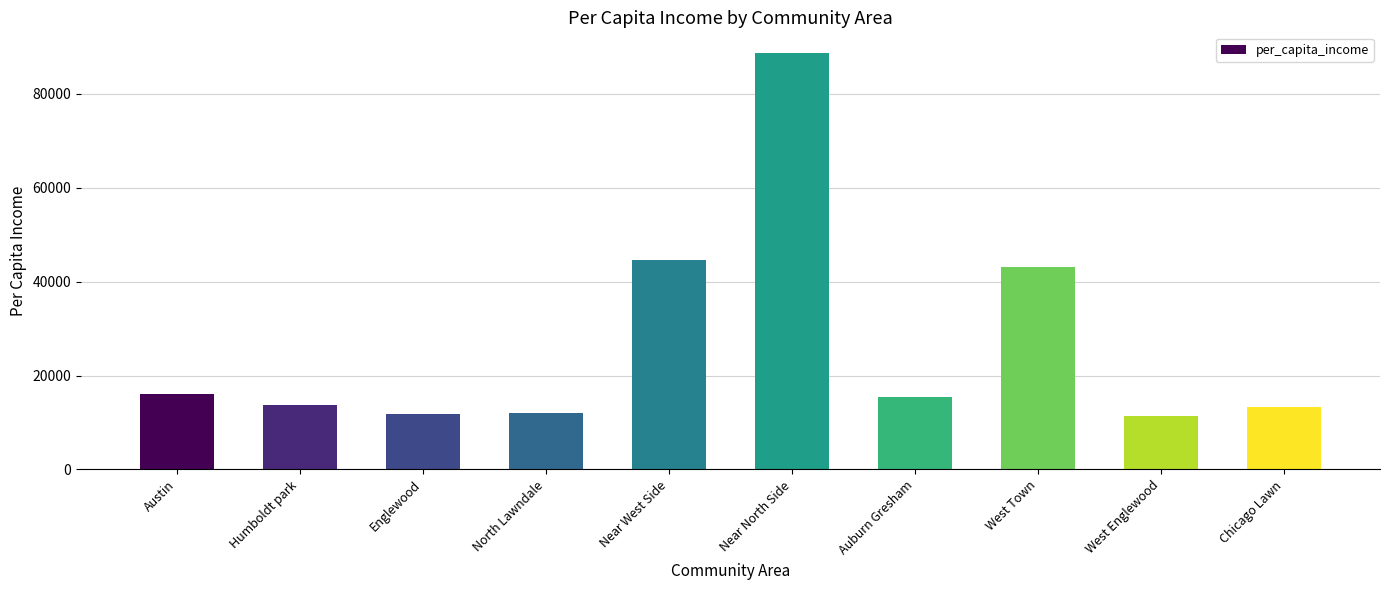

What is the average value?

27029